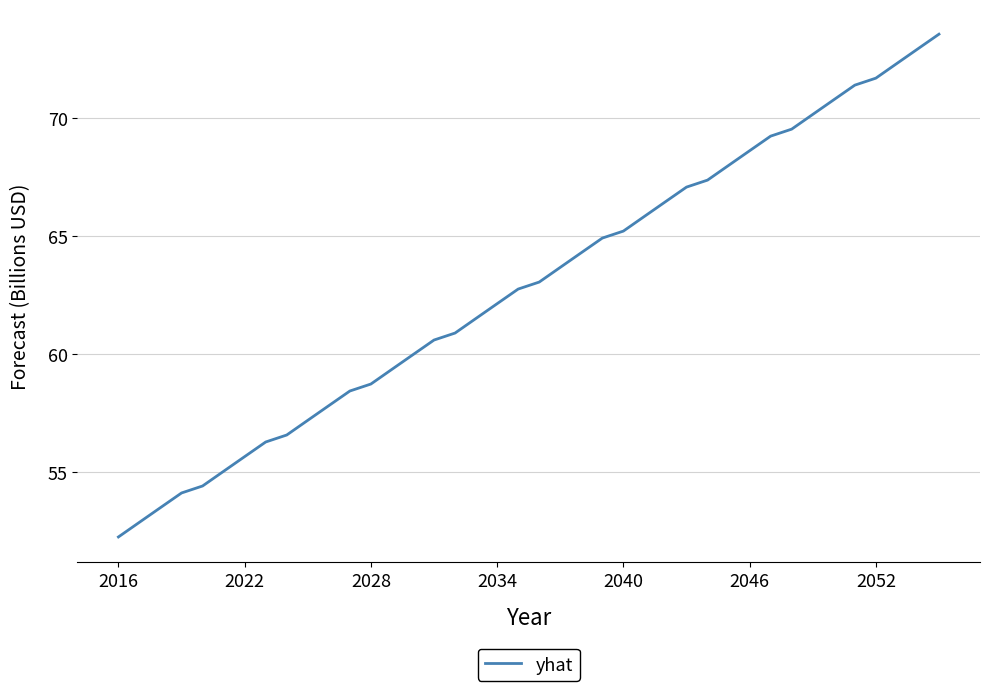

Does the chart have visible grid lines?

Yes